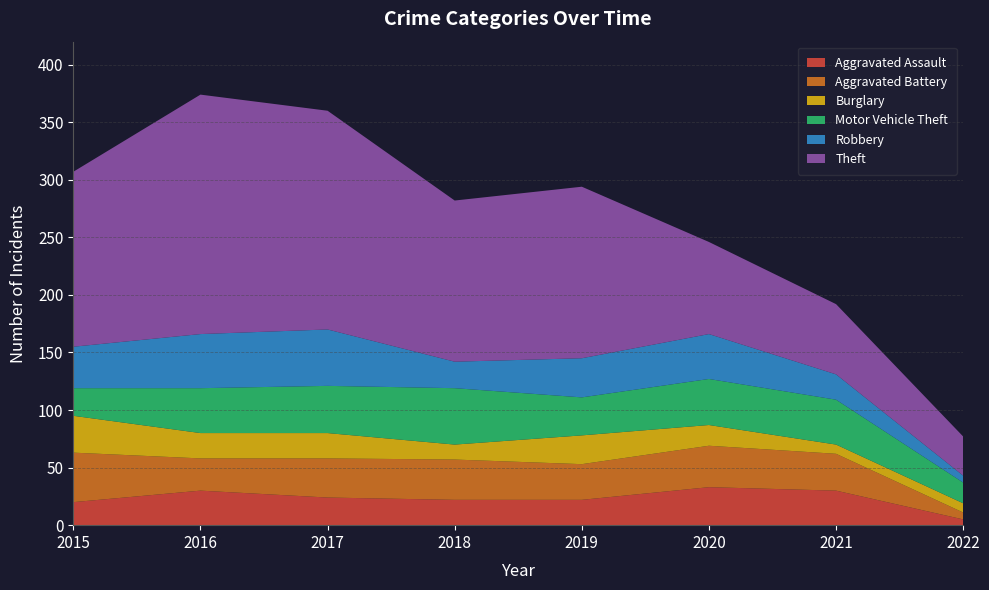

Reading left to right, extract all data points from this chart.

Aggravated Assault: 20	30	24	22	22	33	30	5
Aggravated Battery: 43	28	34	35	31	36	32	6
Burglary: 32	22	22	13	25	18	8	8
Motor Vehicle Theft: 24	39	41	49	33	40	39	18
Robbery: 36	47	49	23	34	39	22	6
Theft: 152	208	190	140	149	80	61	34